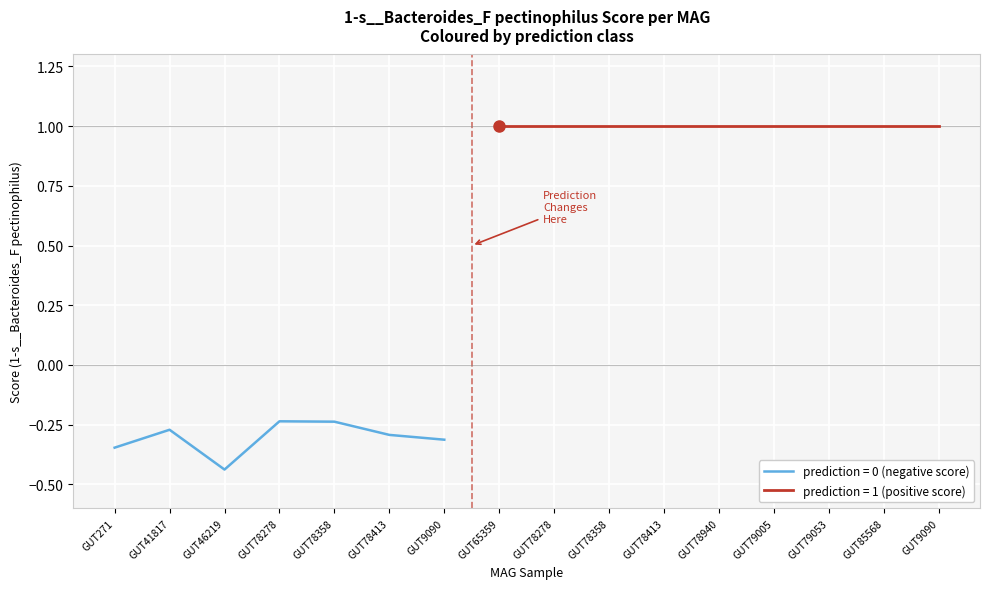

Reading left to right, list all the values displayed in this chart.

even_MAG-GUT271.fa=-0.3	even_MAG-GUT41817.fa=-0.3	even_MAG-GUT46219.fa=-0.4	even_MAG-GUT78278.fa=-0.2	even_MAG-GUT78358.fa=-0.2	even_MAG-GUT78413.fa=-0.3	even_MAG-GUT9090.fa=-0.3	even_MAG-GUT65359.fa=1.0	even_MAG-GUT78278.fa=1.0	even_MAG-GUT78358.fa=1.0	even_MAG-GUT78413.fa=1.0	even_MAG-GUT78940.fa=1.0	even_MAG-GUT79005.fa=1.0	even_MAG-GUT79053.fa=1.0	even_MAG-GUT85568.fa=1.0	even_MAG-GUT9090.fa=1.0